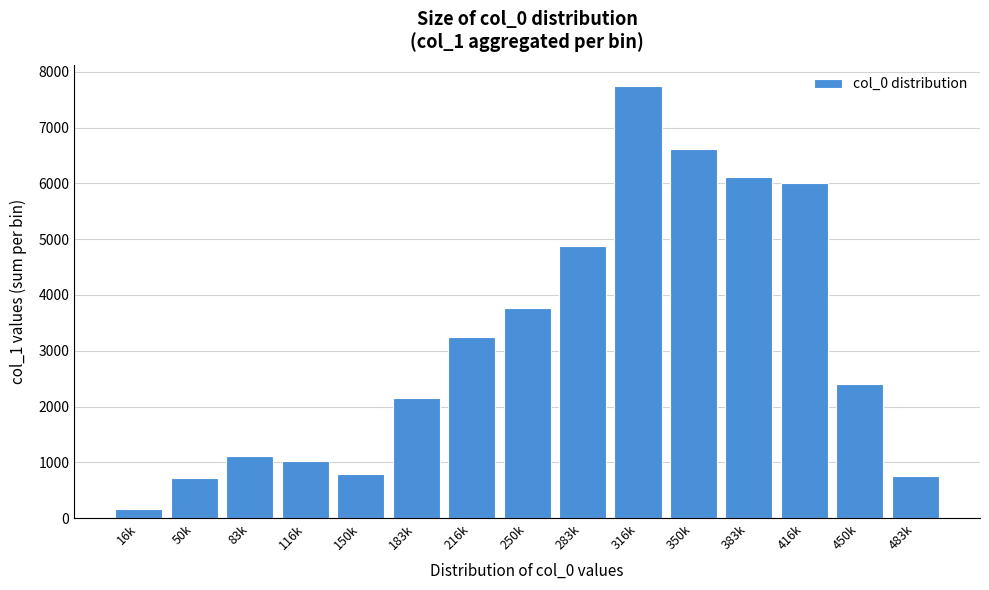

Reading left to right, extract all data points from this chart.

165.9	711.6	1120.4	1026.3	789.2	2161.9	3247.9	3766.5	4876.0	7738.3	6617.0	6106.4	6000.0	2400.0	750.0